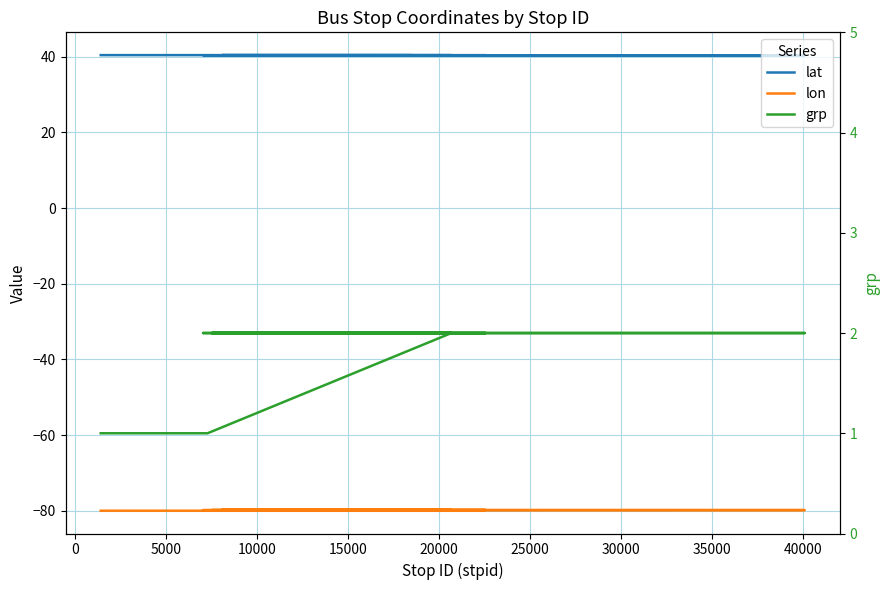

At how many categories does at least one series exceed 10?

40